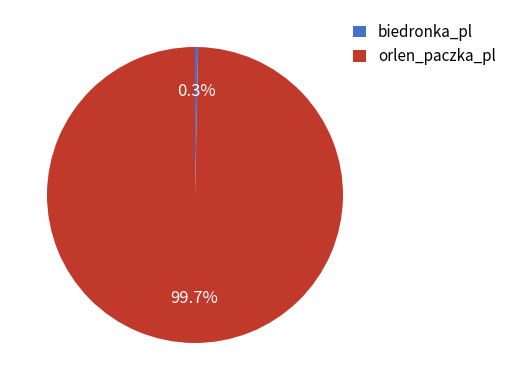

Combined, do biedronka_pl and orlen_paczka_pl account for over 50%?

Yes